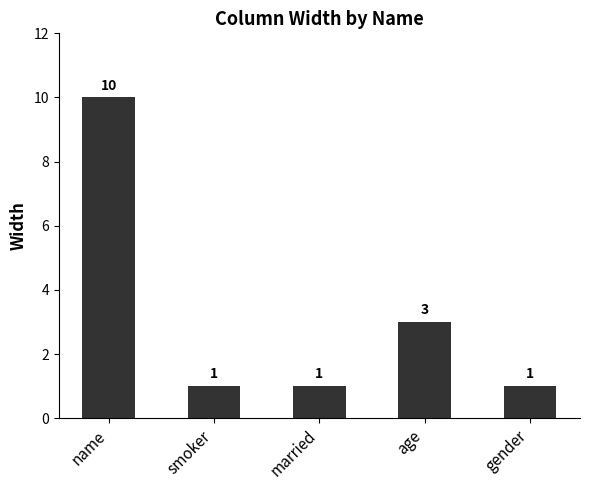

True or false: the data shows 6 at name.

False